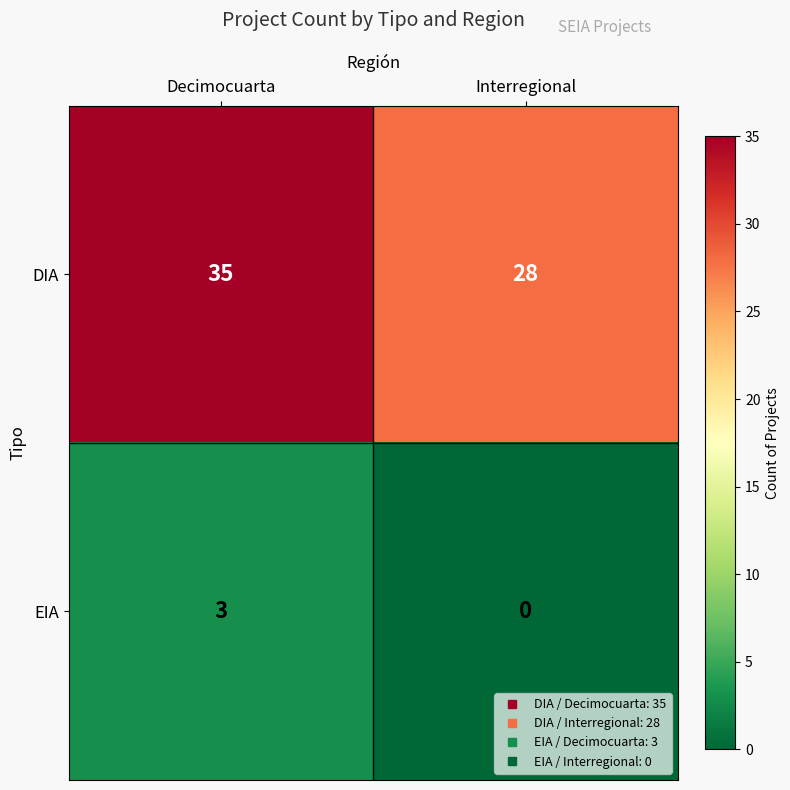

Is the value of EIA at Interregional greater than the value of DIA at Decimocuarta?

No